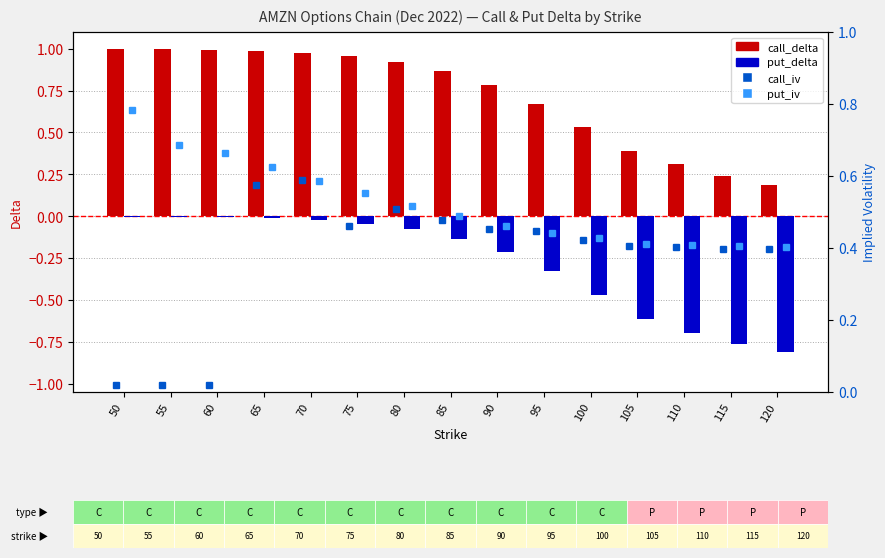

Is the value of call_iv at 115 greater than the value of put_delta at 75?

Yes